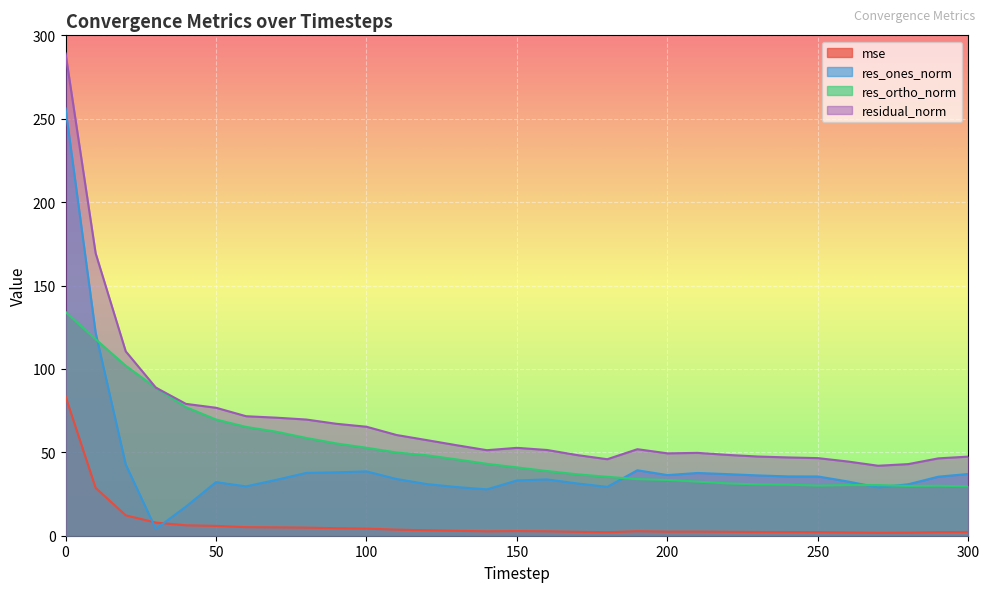

At which label does mse reach its minimum?

270